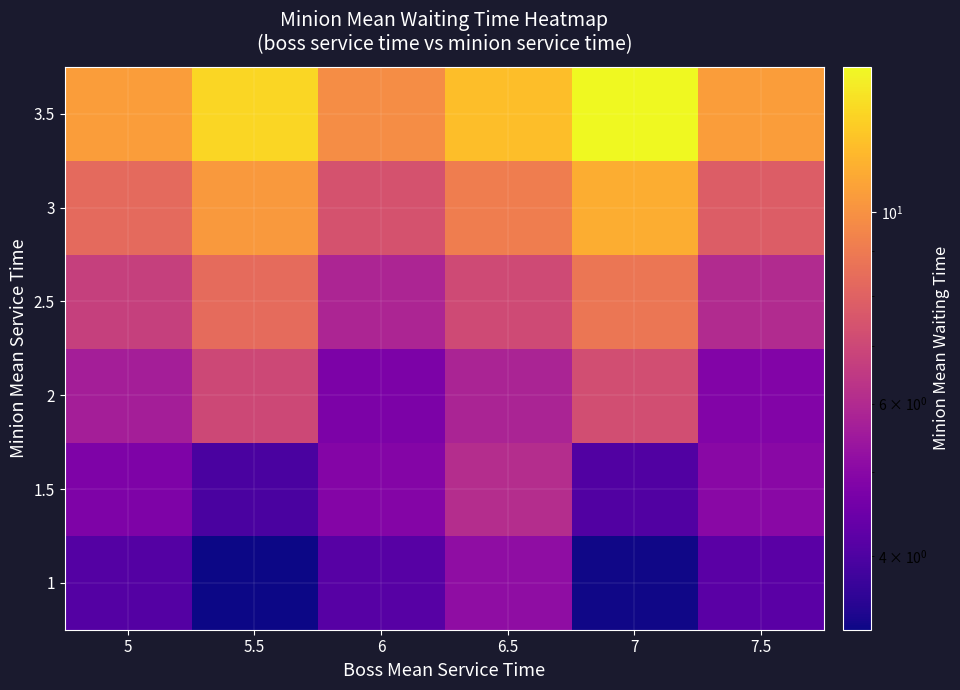

Count the number of data series in this chart.

6